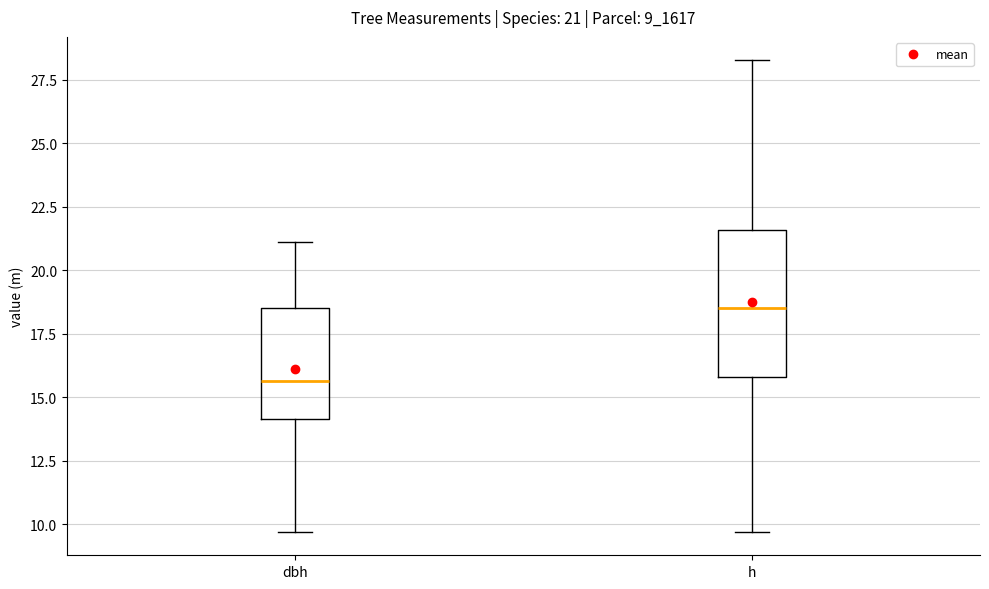

Which box's median line is the lowest?

dbh